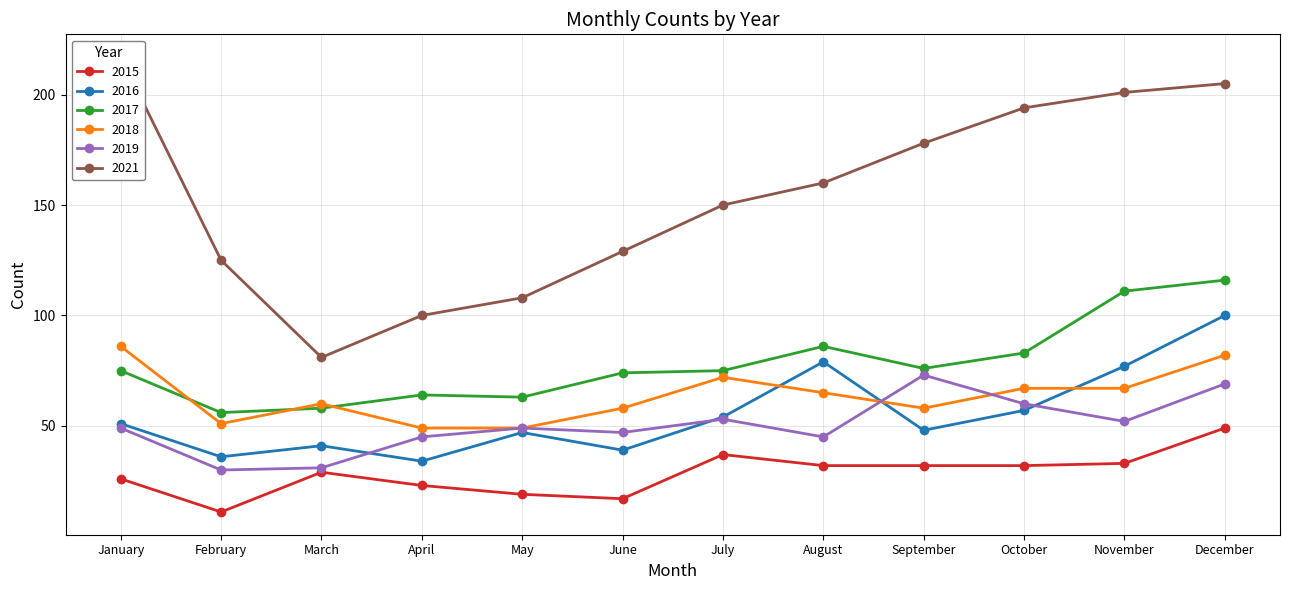

Which series changed the most between August and October?

2021